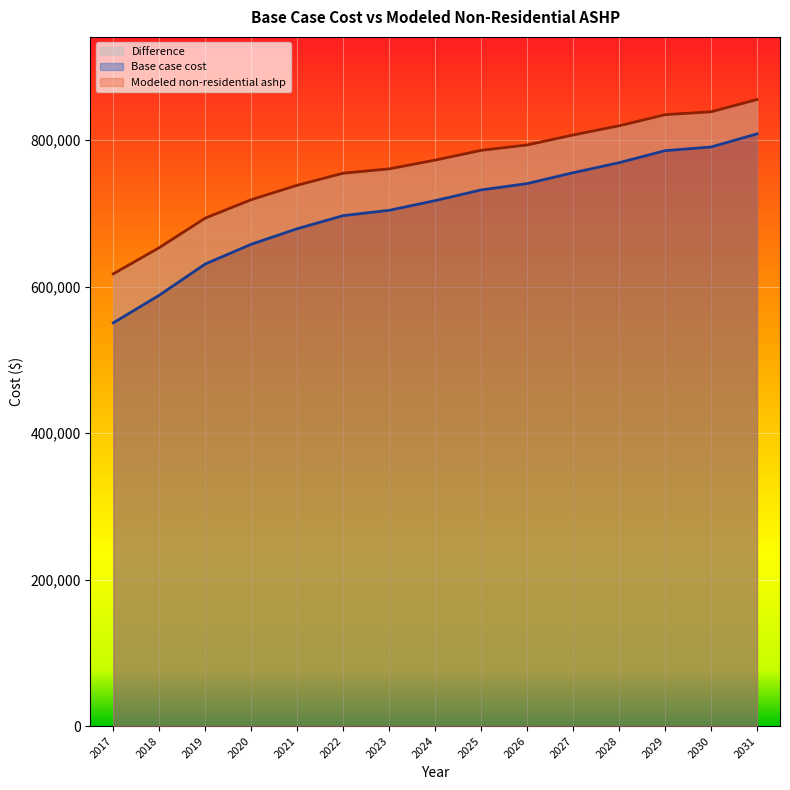

Is it true that Base case cost equals 337577.1 at 2024?

False